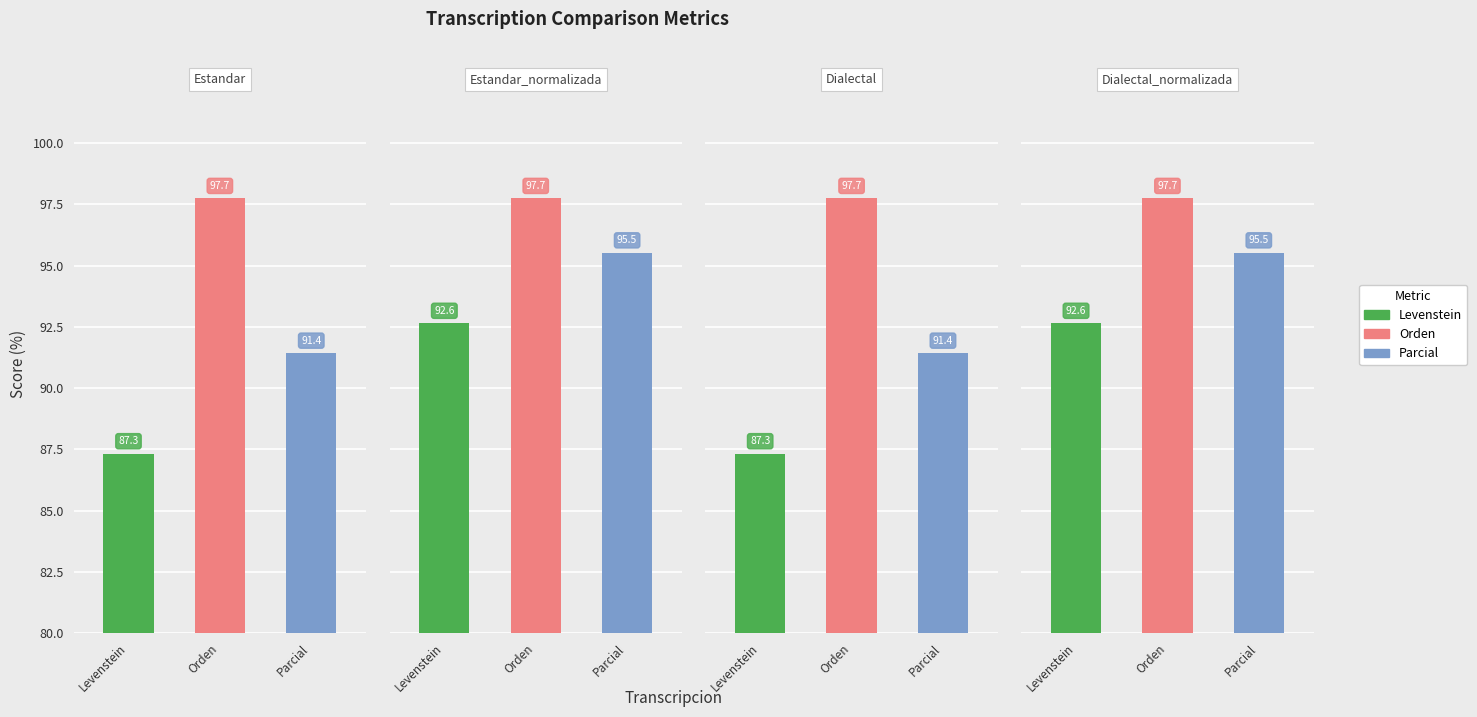

What is the label of the 2nd bar from the right?

Dialectal